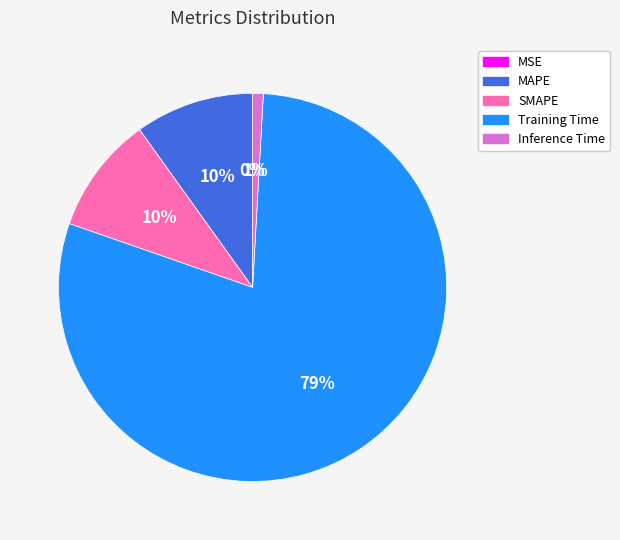

Which slice is the largest?

Training Time